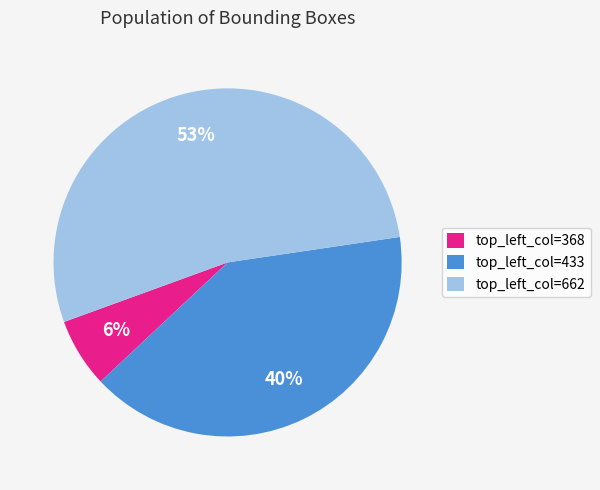

Is it true that top_left_col=433 is 40% of the pie?

True